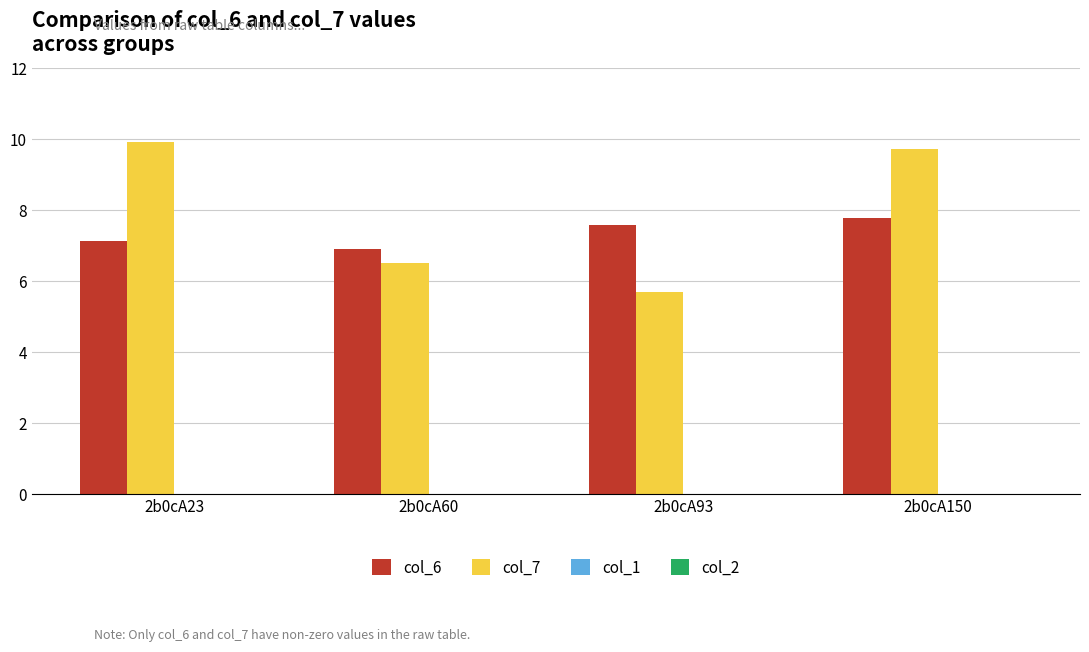

Which series has the widest spread of values?

col_7